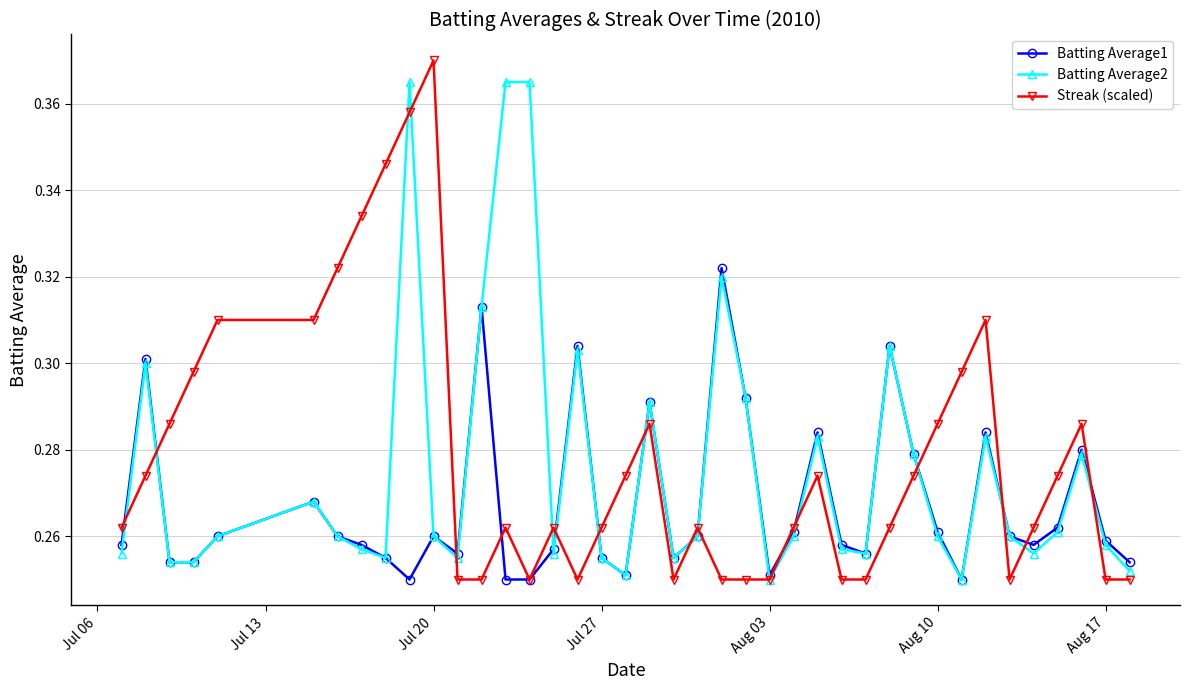

True or false: Streak (scaled) has more than 2 interior local peaks.

True